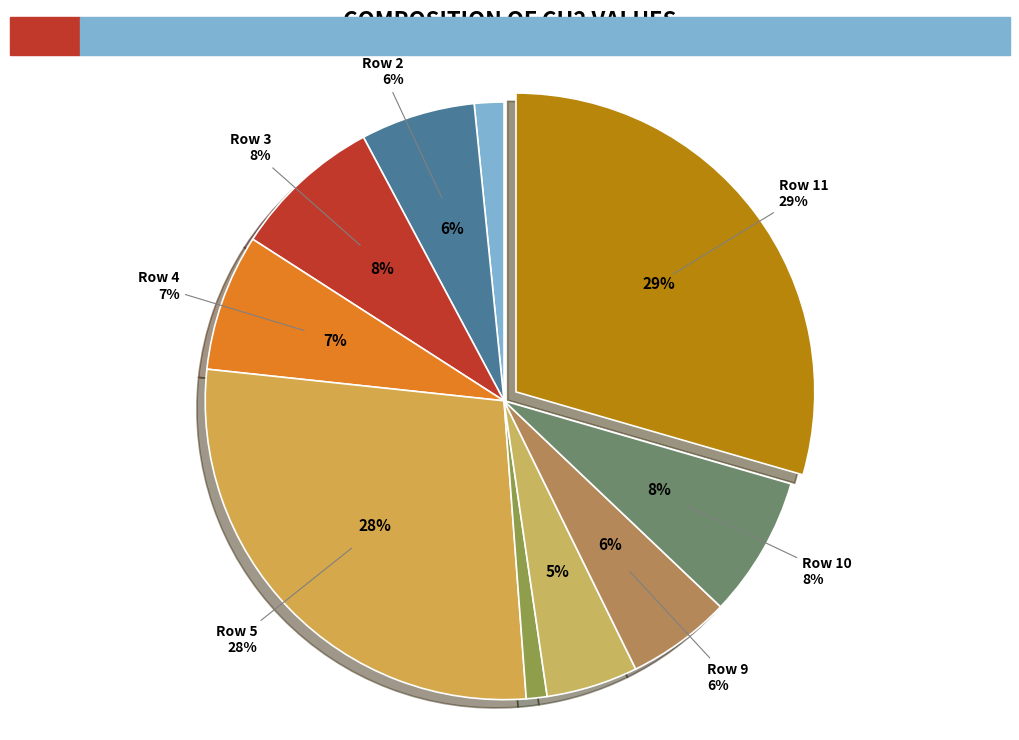

Is it true that Row 8 is 18% of the pie?

False